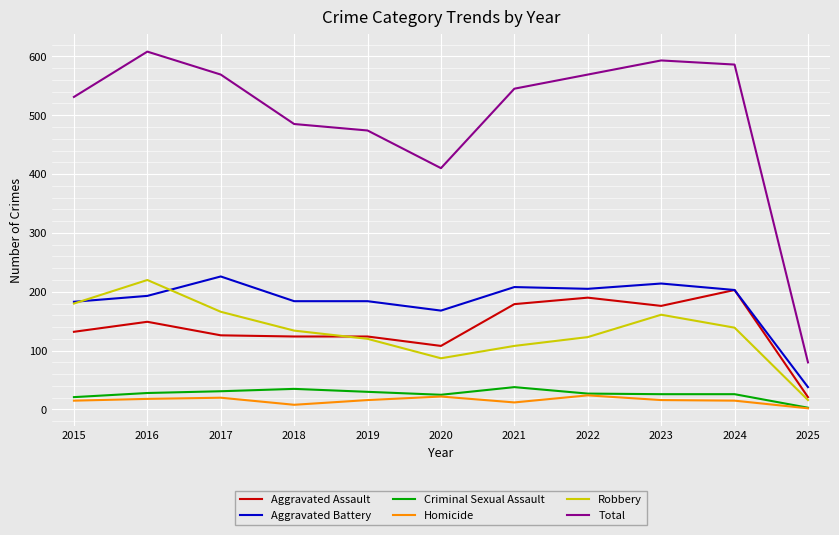

Is the value of Aggravated Battery at 2025 greater than the value of Homicide at 2016?

Yes